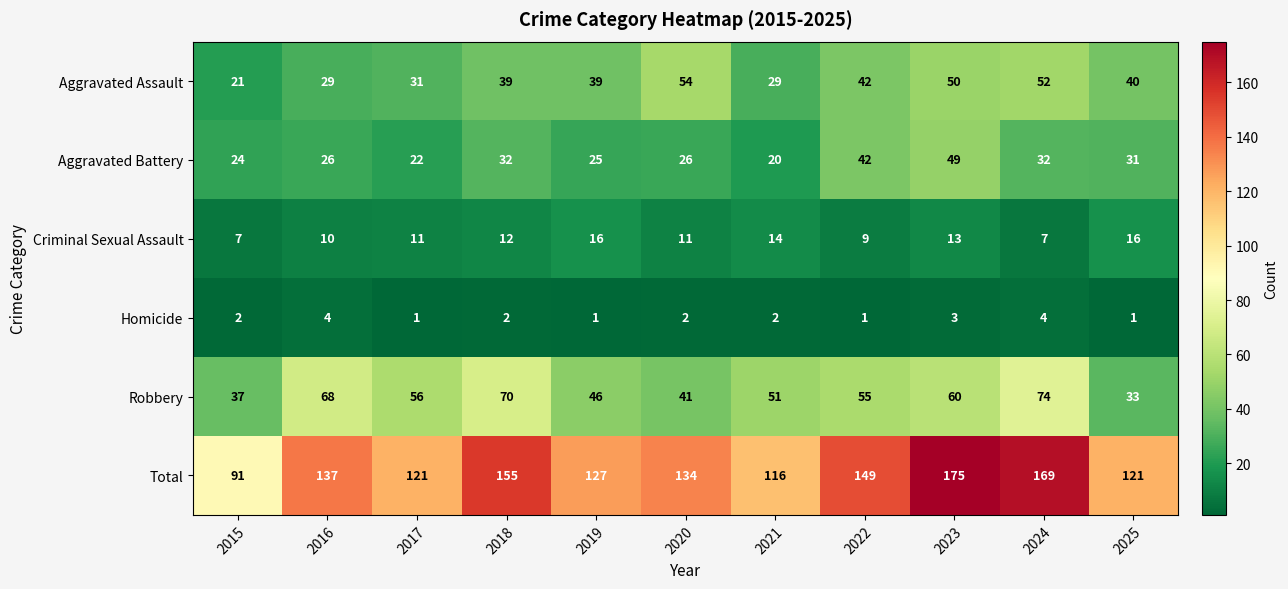

At how many categories does at least one series exceed 66?

11